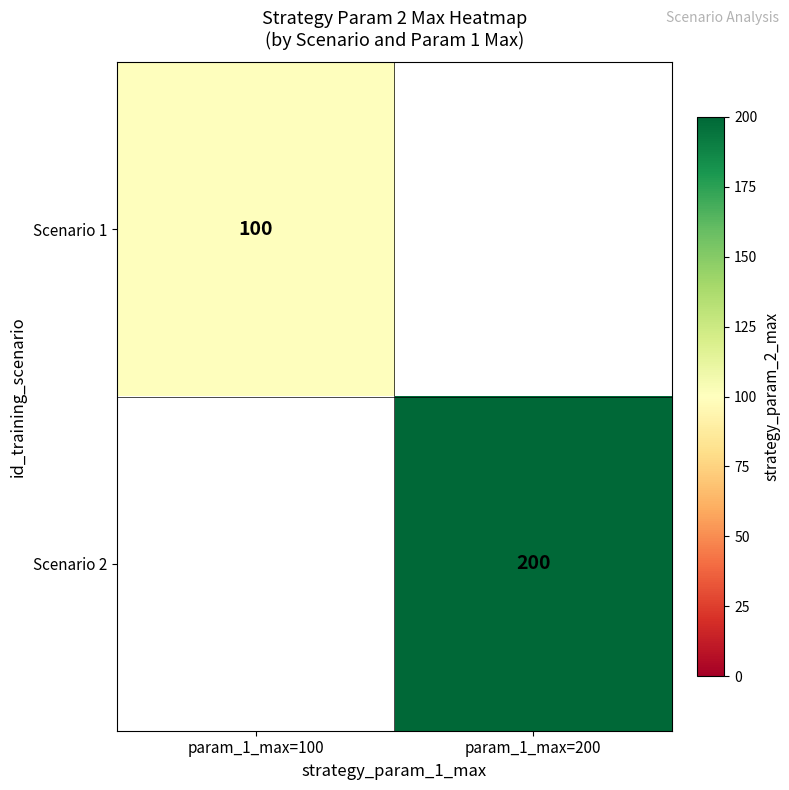

At how many categories does at least one series exceed 139?

1